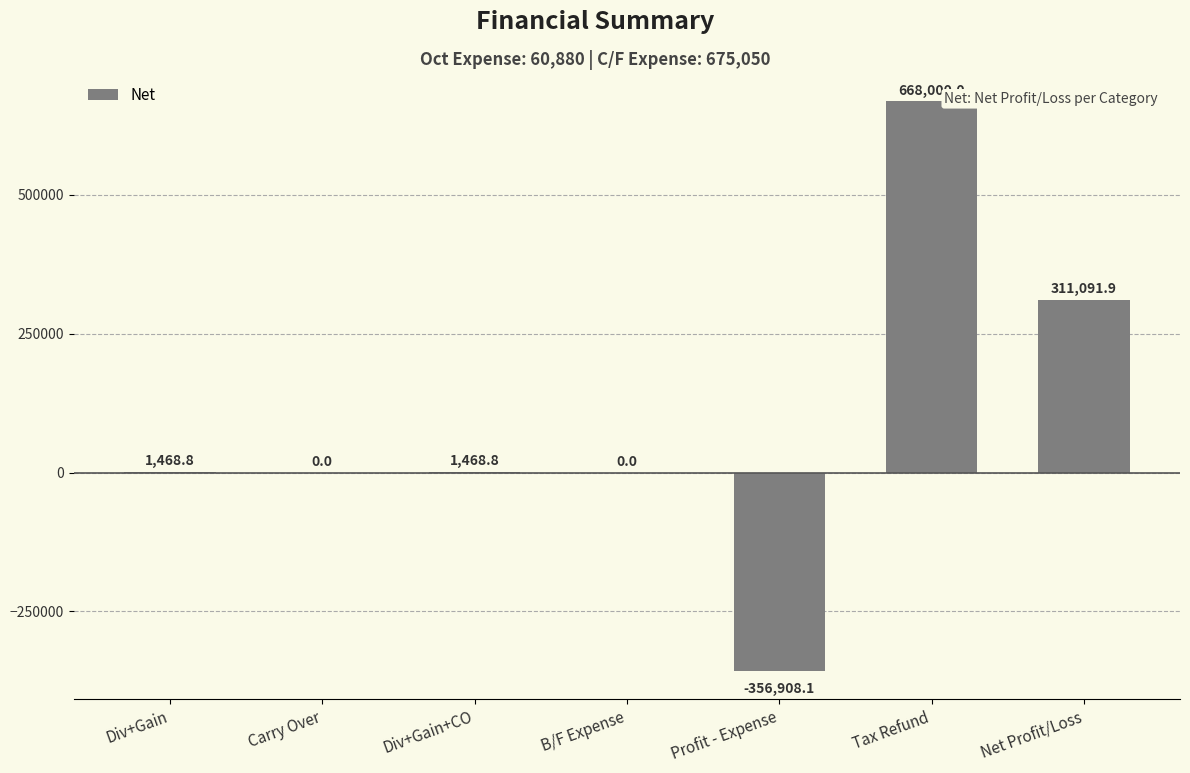

True or false: the data shows 668000.0 at Tax Refund.

True